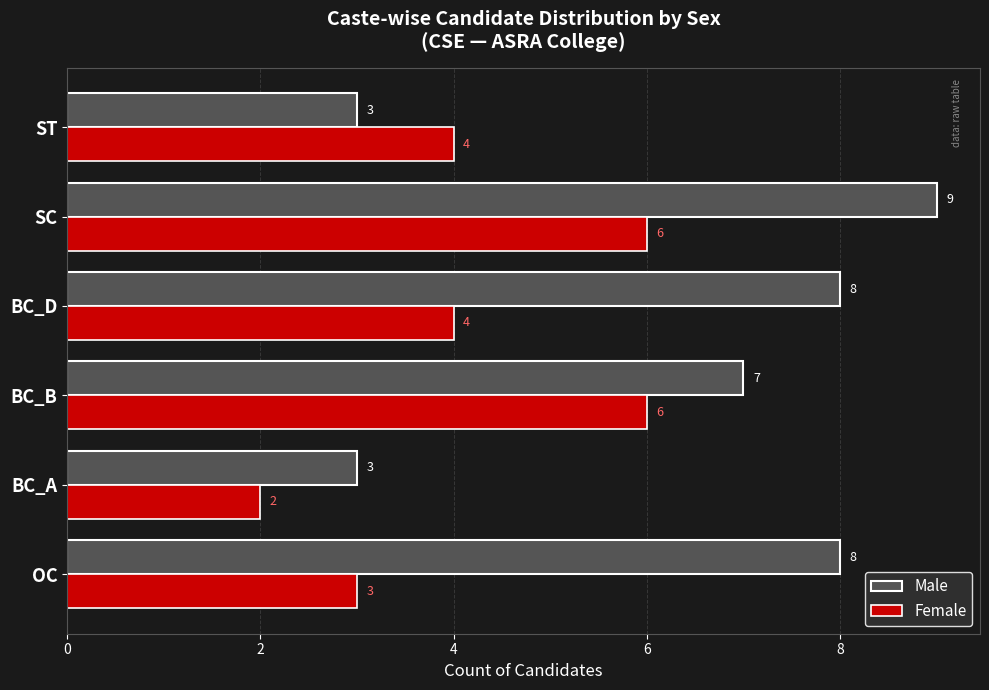

Rank the series at ST from highest to lowest value.

Female, Male